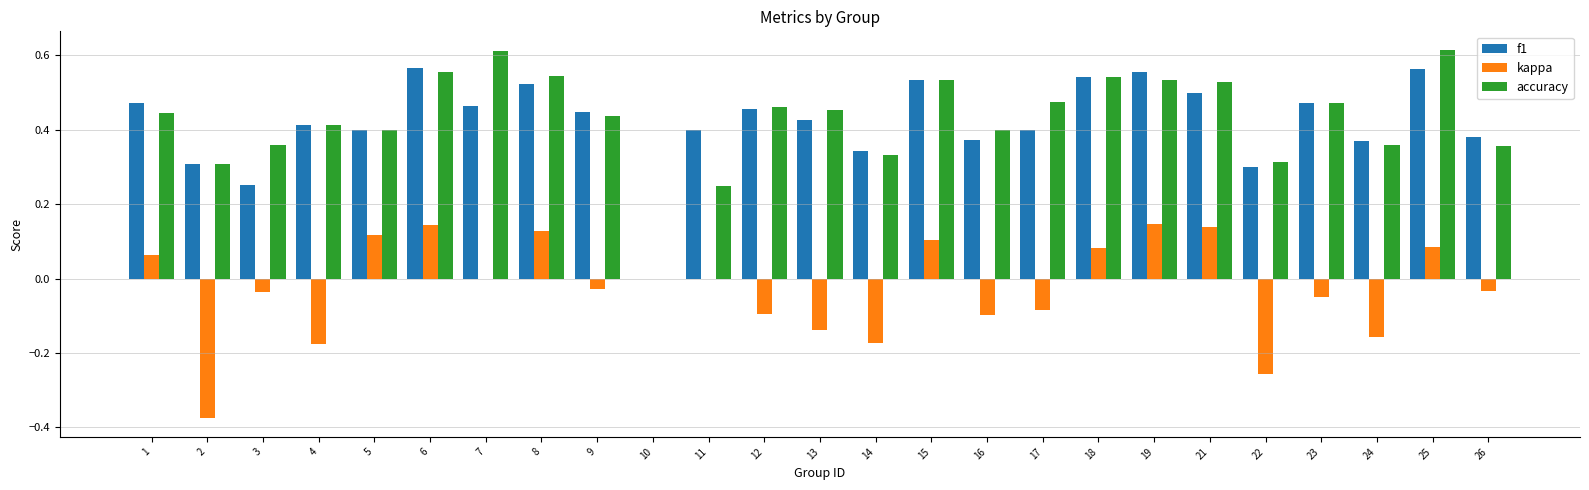

Which series changed the most between 10 and 11?

f1